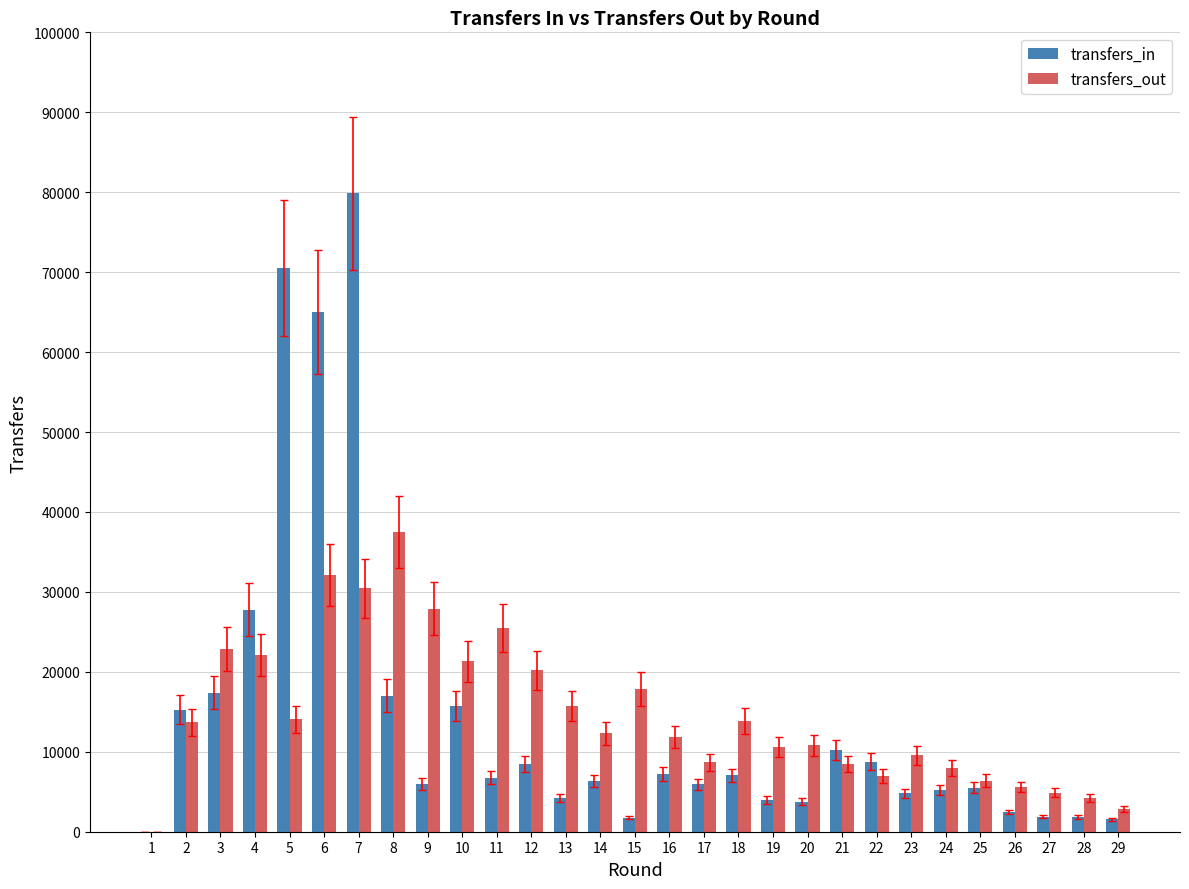

How many categories are shown in the chart?

29